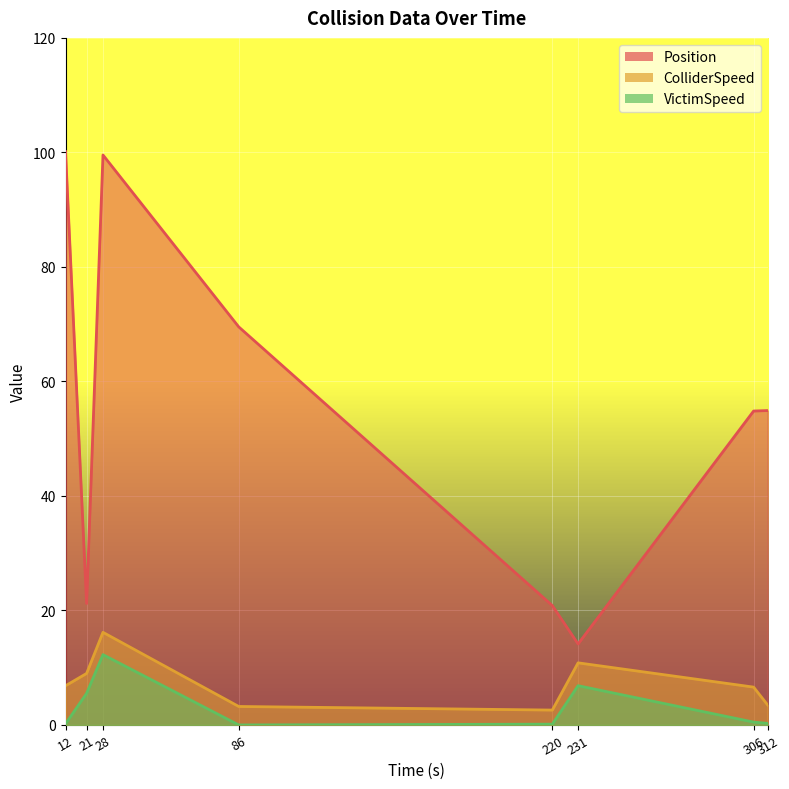

Where does the Position series first go above 54?

12